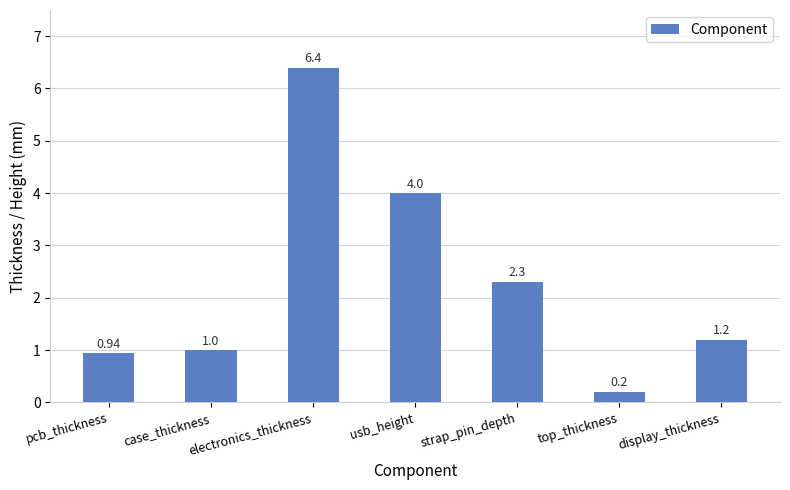

What is the value of the 4th bar from the left?

4.0